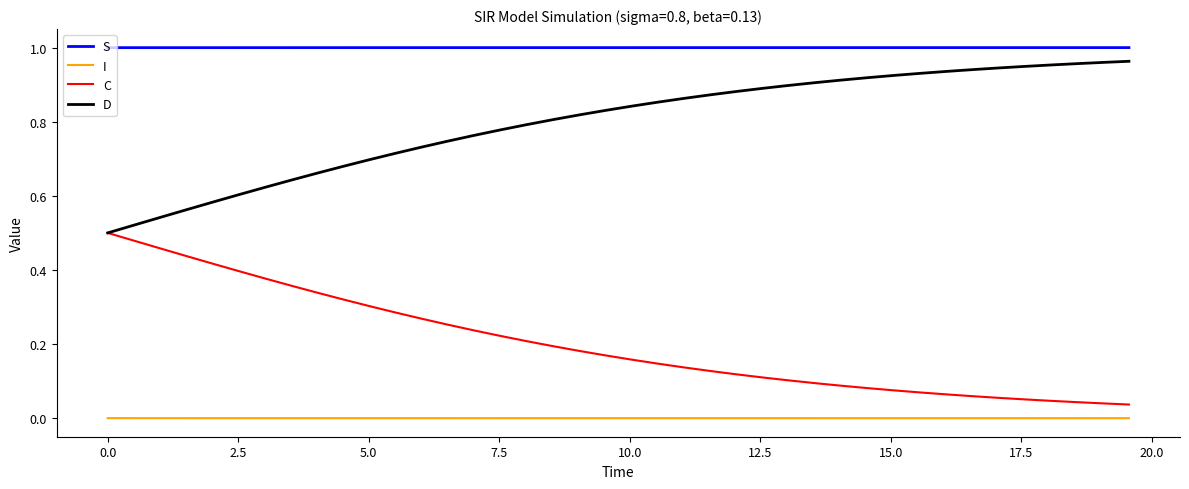

True or false: S and D intersect in this chart.

False